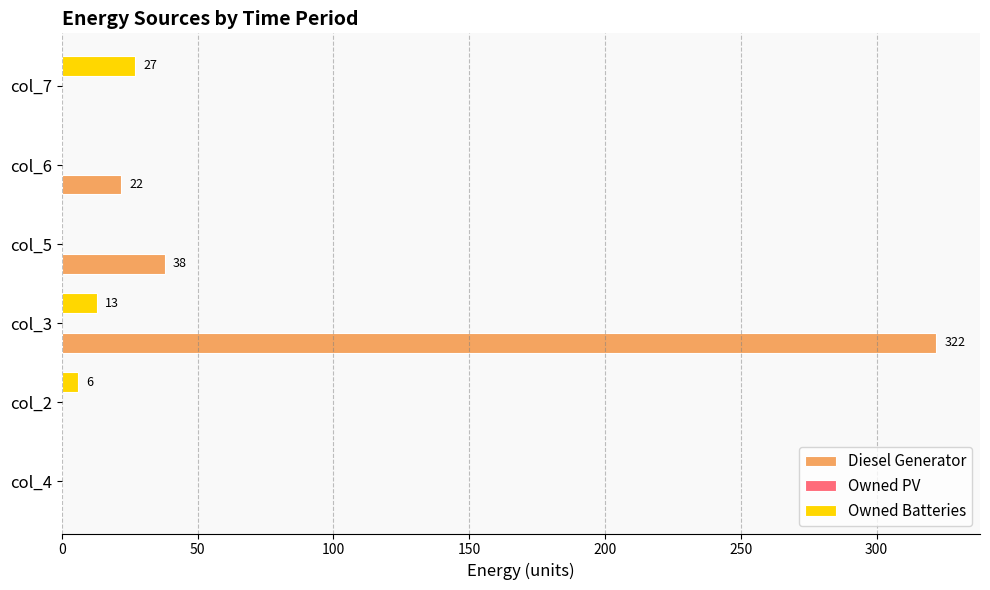

Is the value of Diesel Generator at col_3 greater than the value of Owned Batteries at col_4?

Yes